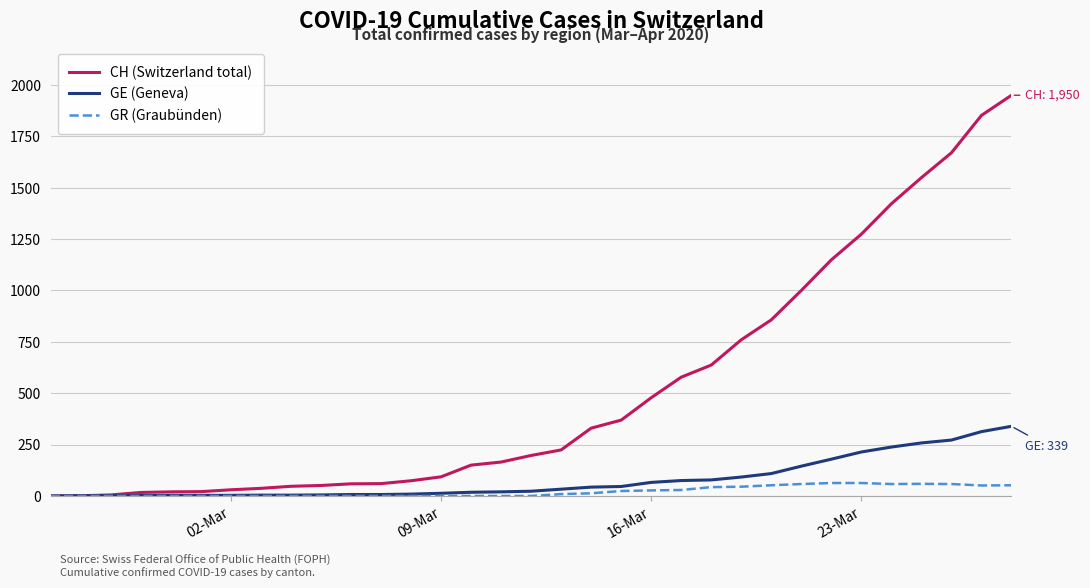

Is this an area chart (filled region under the line)?

No